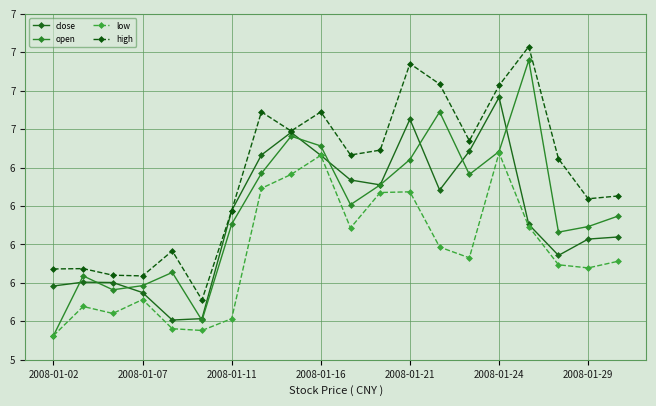

Which category has the lowest value in the open series?

2008-01-02